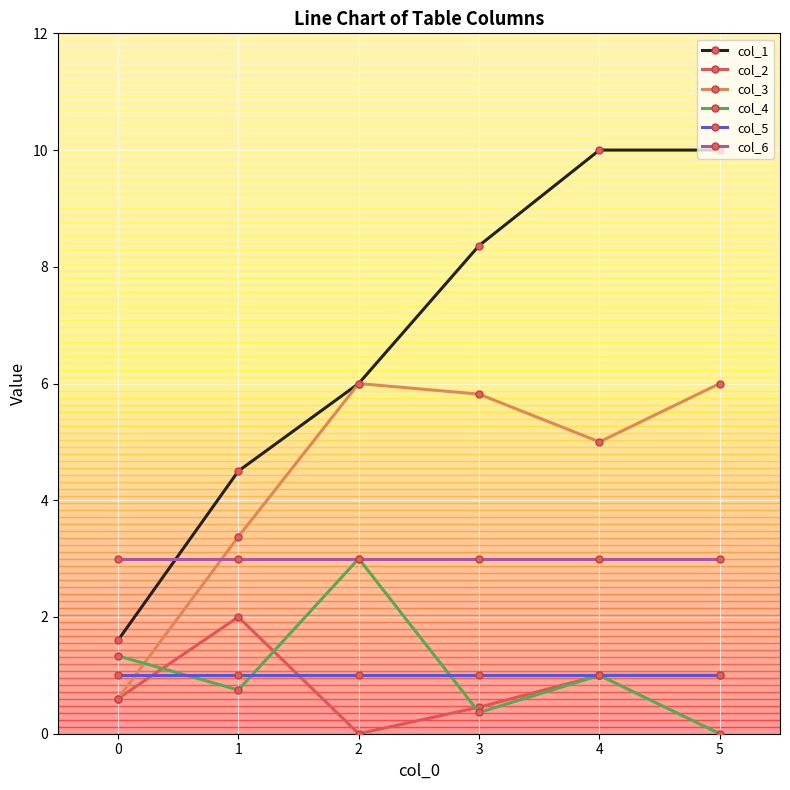

True or false: col_1 and col_5 intersect in this chart.

False